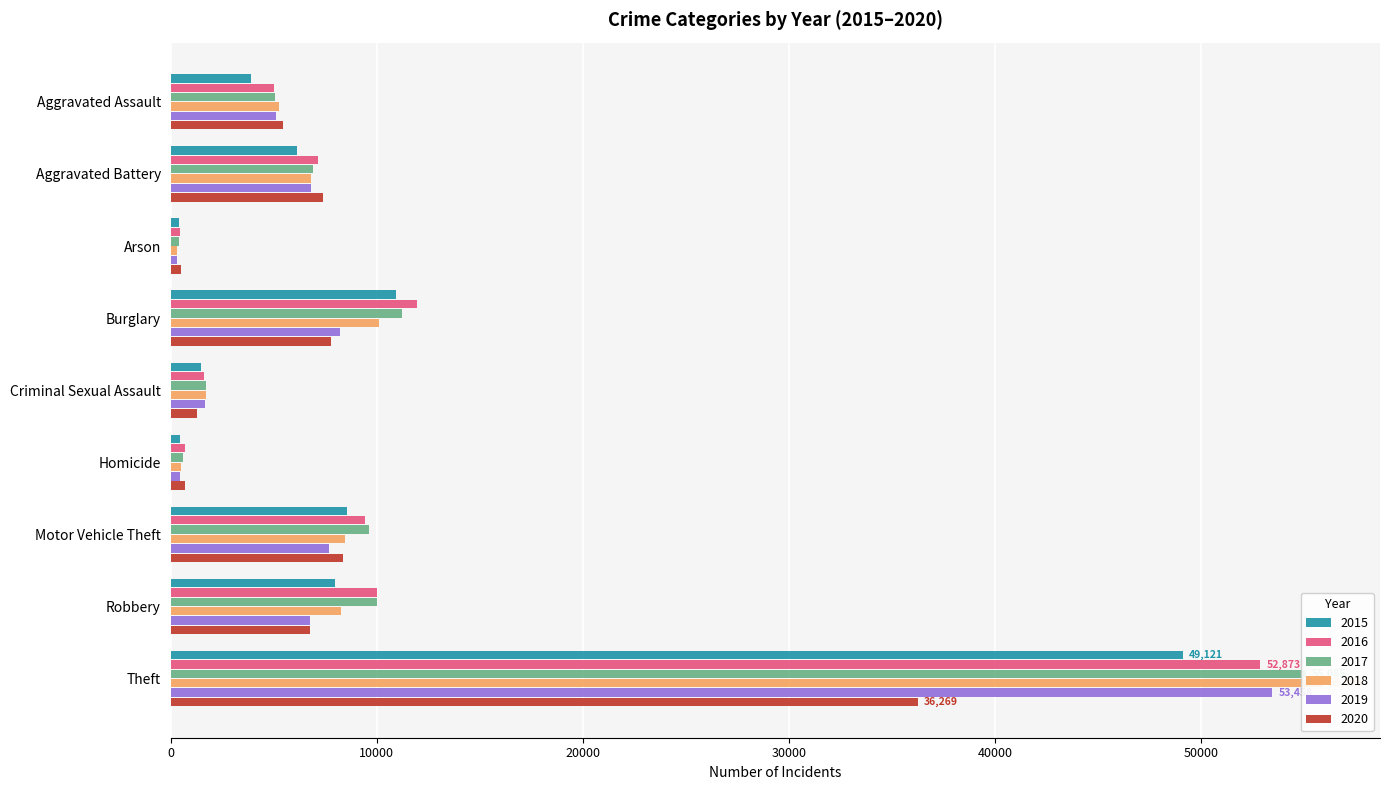

Which series has the widest spread of values?

2018